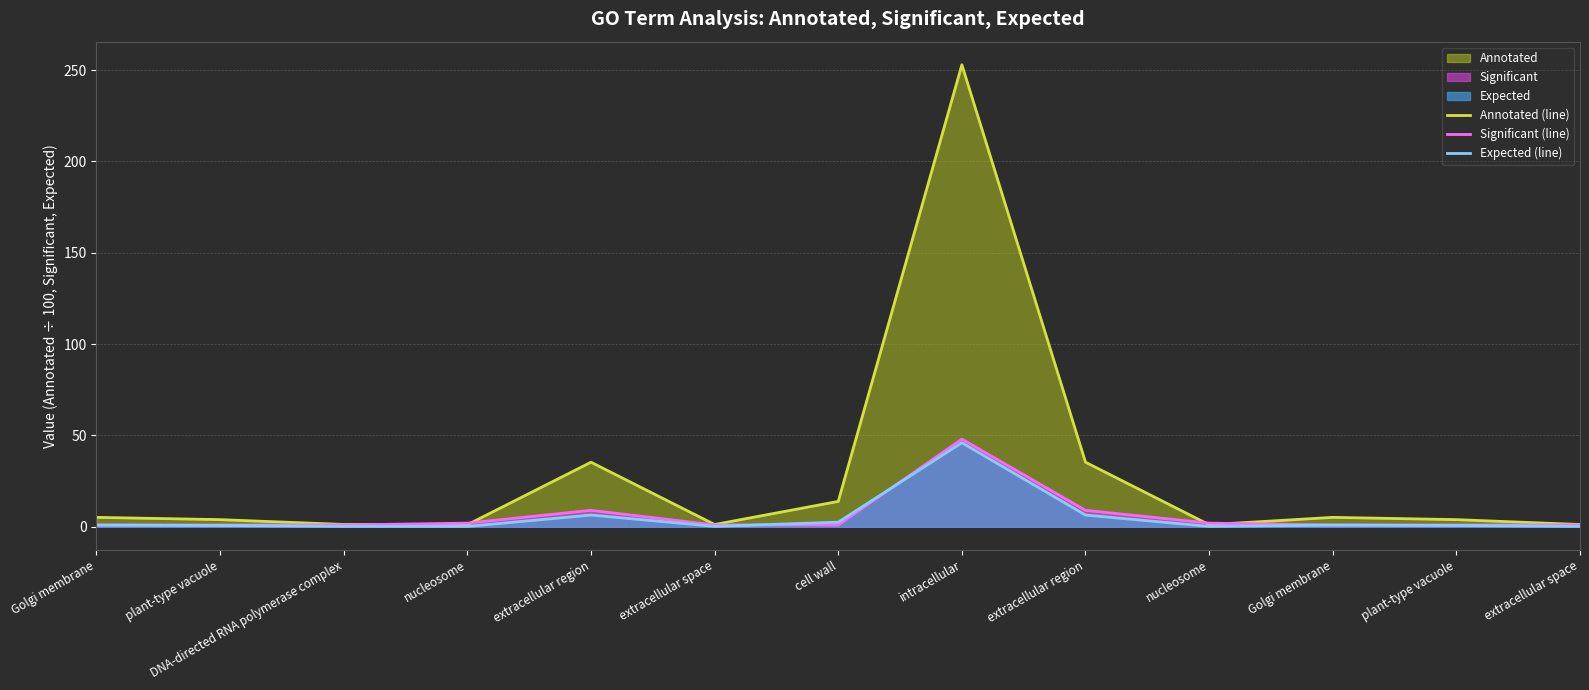

Rank the series at extracellular space from lowest to highest value.

Expected (line), Significant (line), Annotated (line)